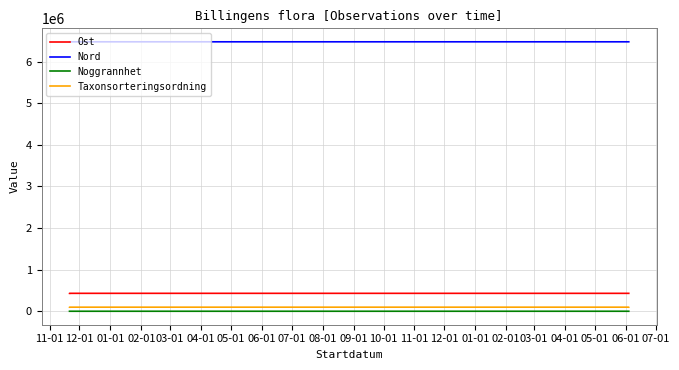

What is the value of the Taxonsorteringsordning point at the 3rd from the left?

98138